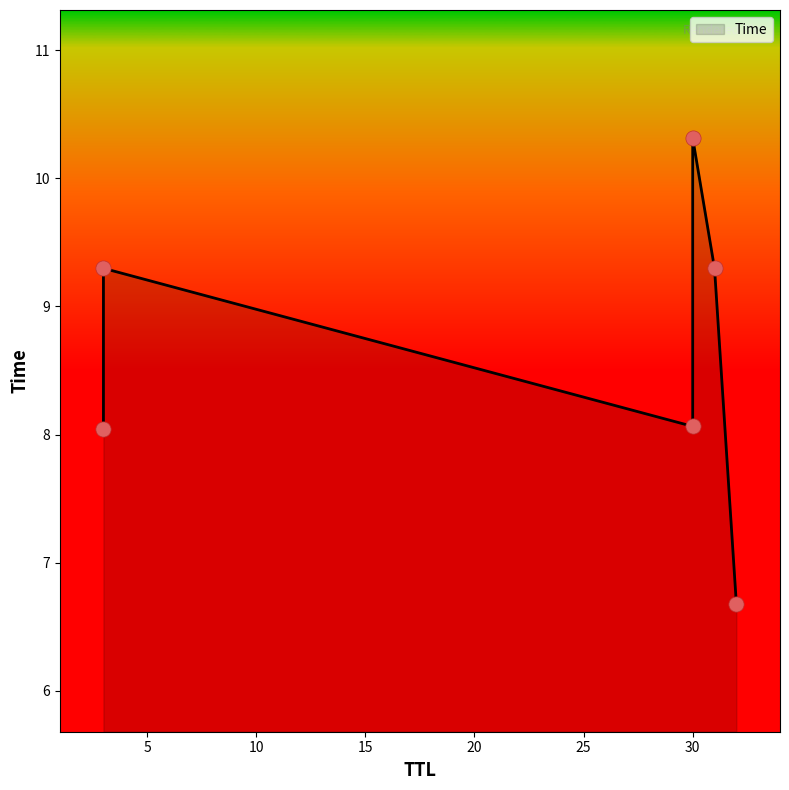

Approximately how many times larger is the value at 30 compared to 3?

1.3